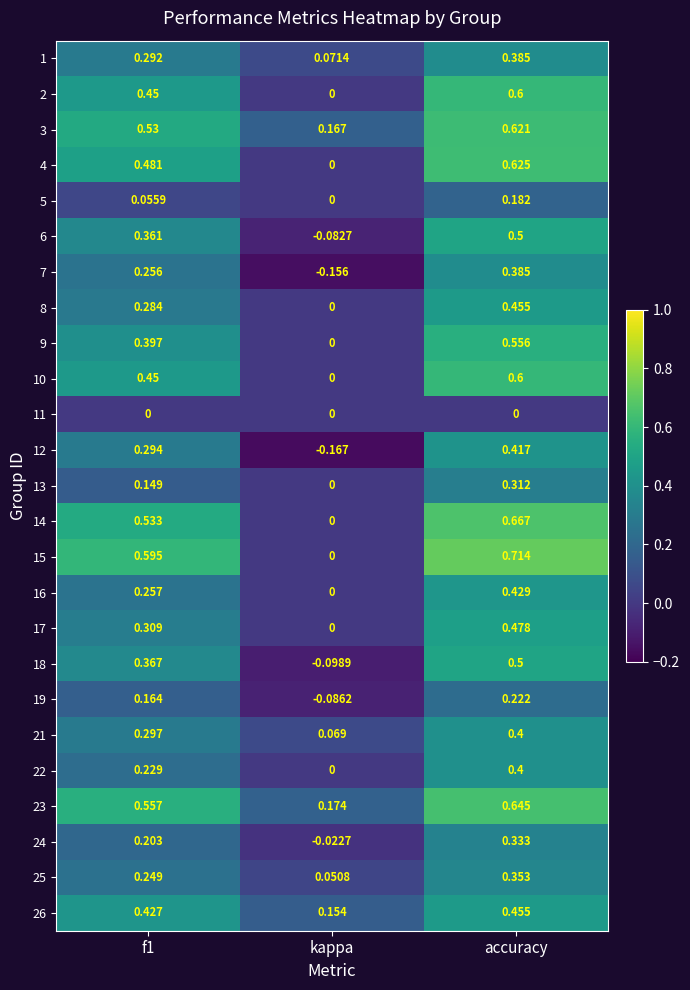

At which label is 21 closest to 0?

kappa